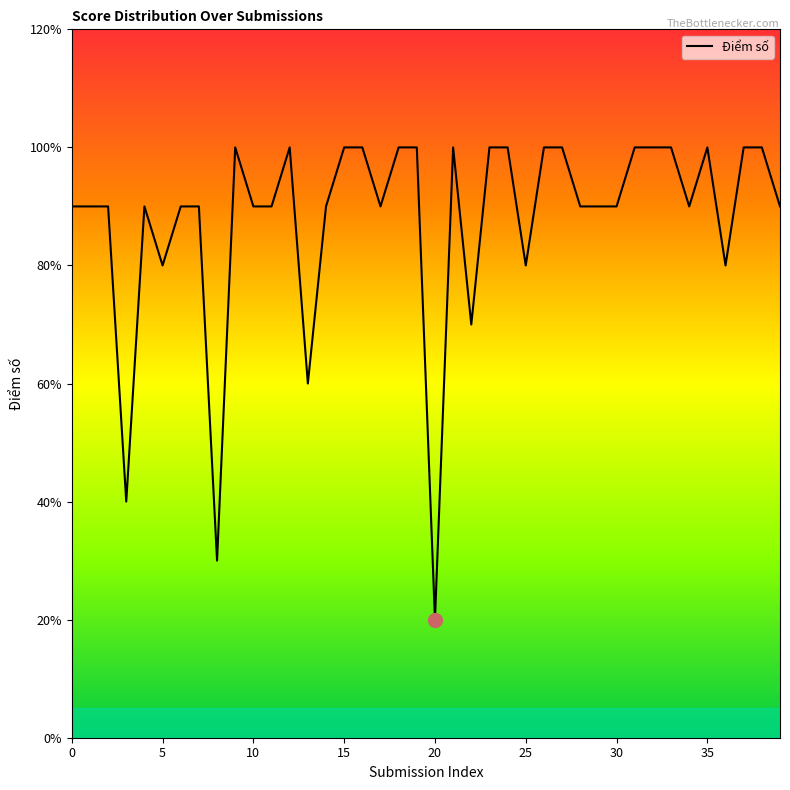

What is the label of the 18th point from the left?

17